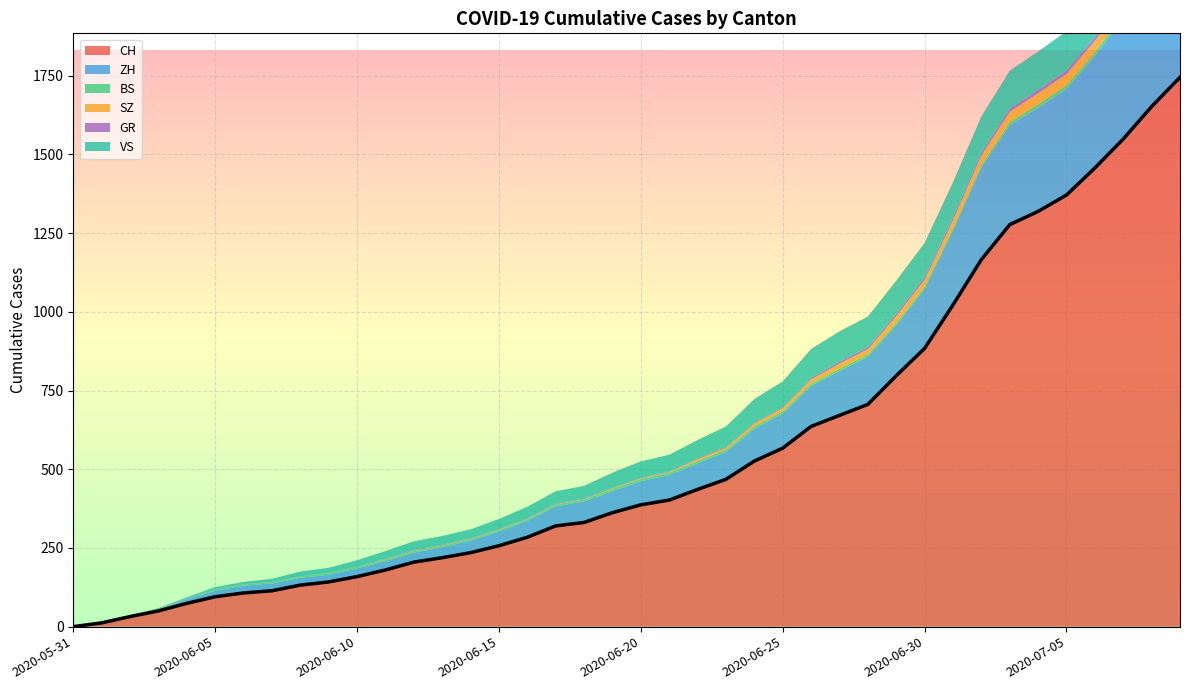

True or false: VS and GR intersect in this chart.

False